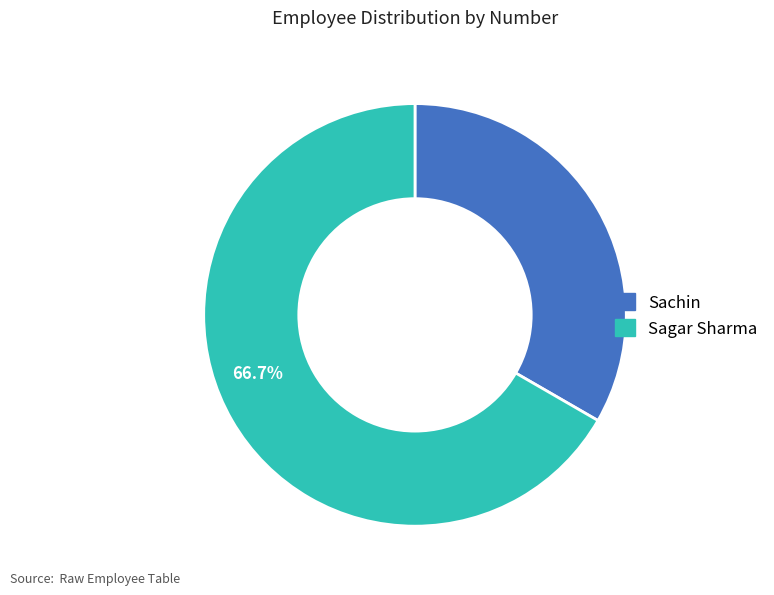

How many segments does this pie chart have?

2